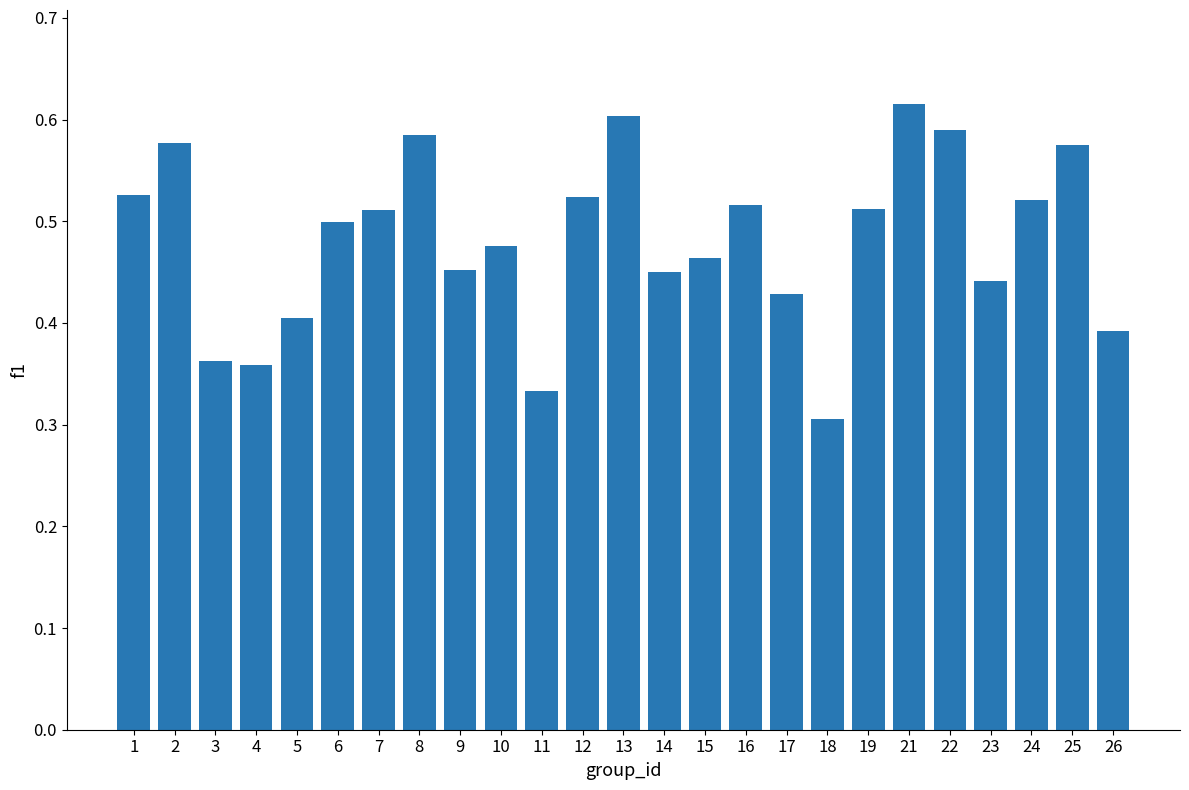

At which category does the chart reach its minimum across all series?

18